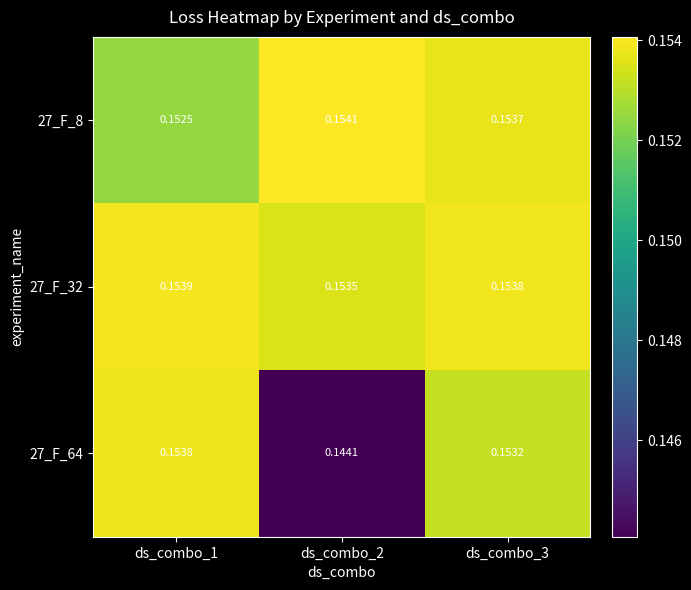

Is the value of 27_F_64 at ds_combo_1 greater than the value of 27_F_32 at ds_combo_2?

Yes